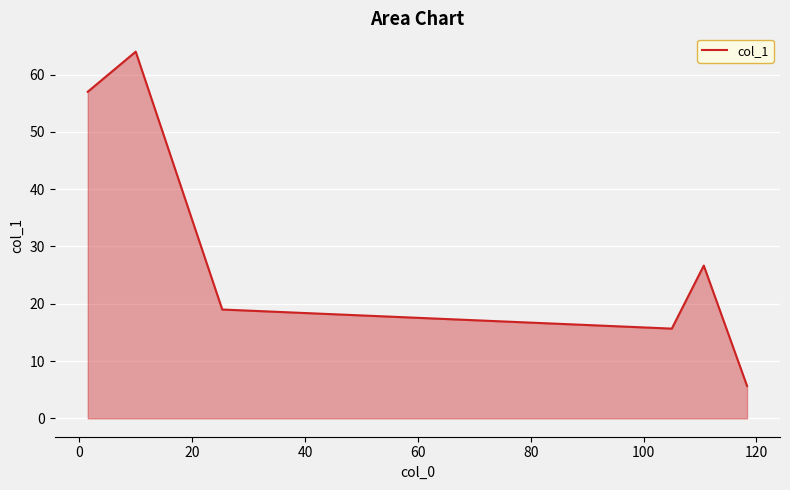

What is the difference between the second highest and second lowest values?

41.3